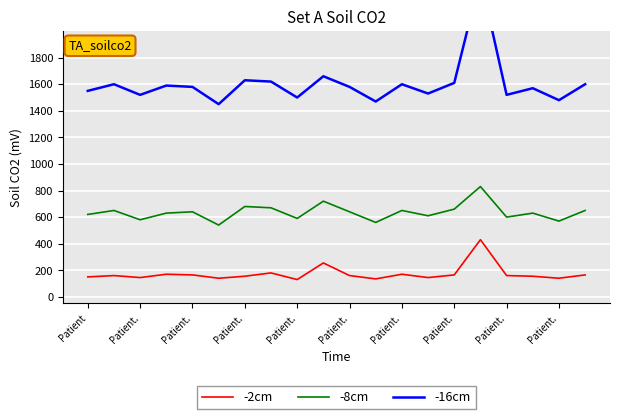

Reading left to right, list all the values displayed in this chart.

-2cm: 150	160	145	170	165	140	155	180	130	255	160	135	170	145	165	430	160	155	140	165
-8cm: 620	650	580	630	640	540	680	670	590	720	640	560	650	610	660	830	600	630	570	650
-16cm: 1550	1600	1520	1590	1580	1450	1630	1620	1500	1660	1580	1470	1600	1530	1610	2400	1520	1570	1480	1600